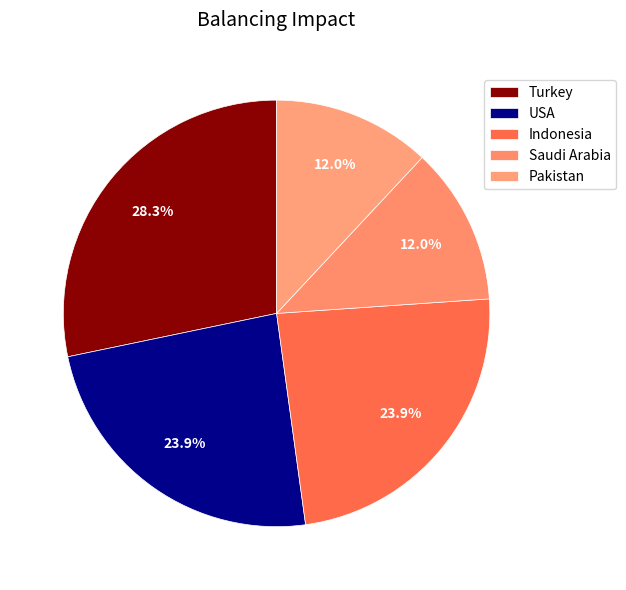

Approximately how many times larger is the value at Turkey compared to Saudi Arabia?

2.4